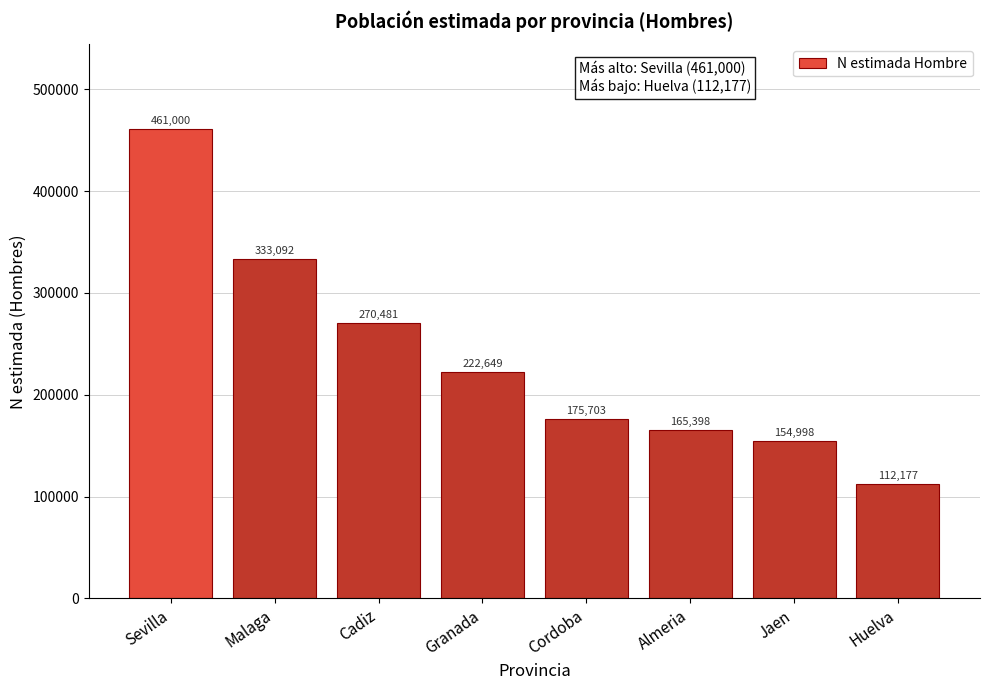

Reading left to right, extract all data points from this chart.

Sevilla=461000	Malaga=333092	Cadiz=270481	Granada=222649	Cordoba=175703	Almeria=165398	Jaen=154998	Huelva=112177